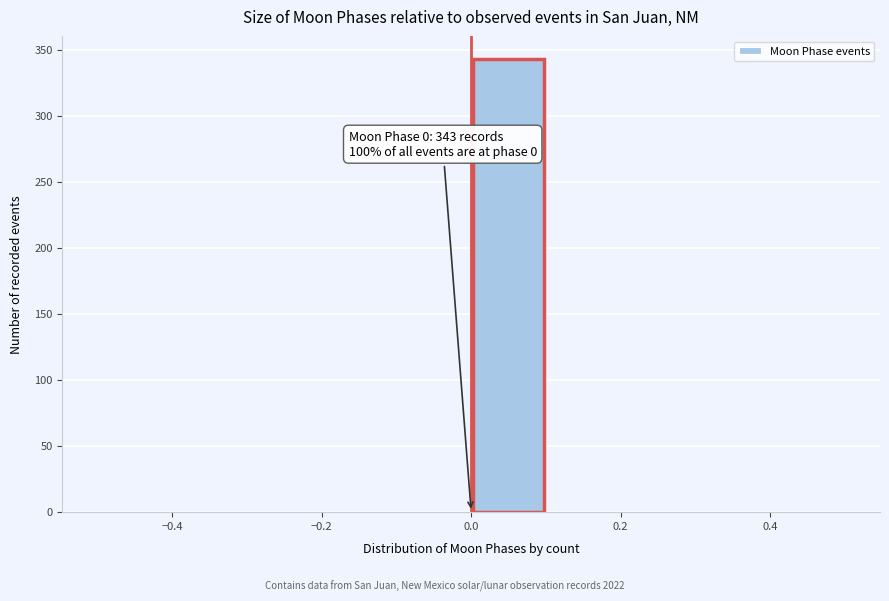

Over which range of the x-axis is the bar tallest?

0.0 to 0.1